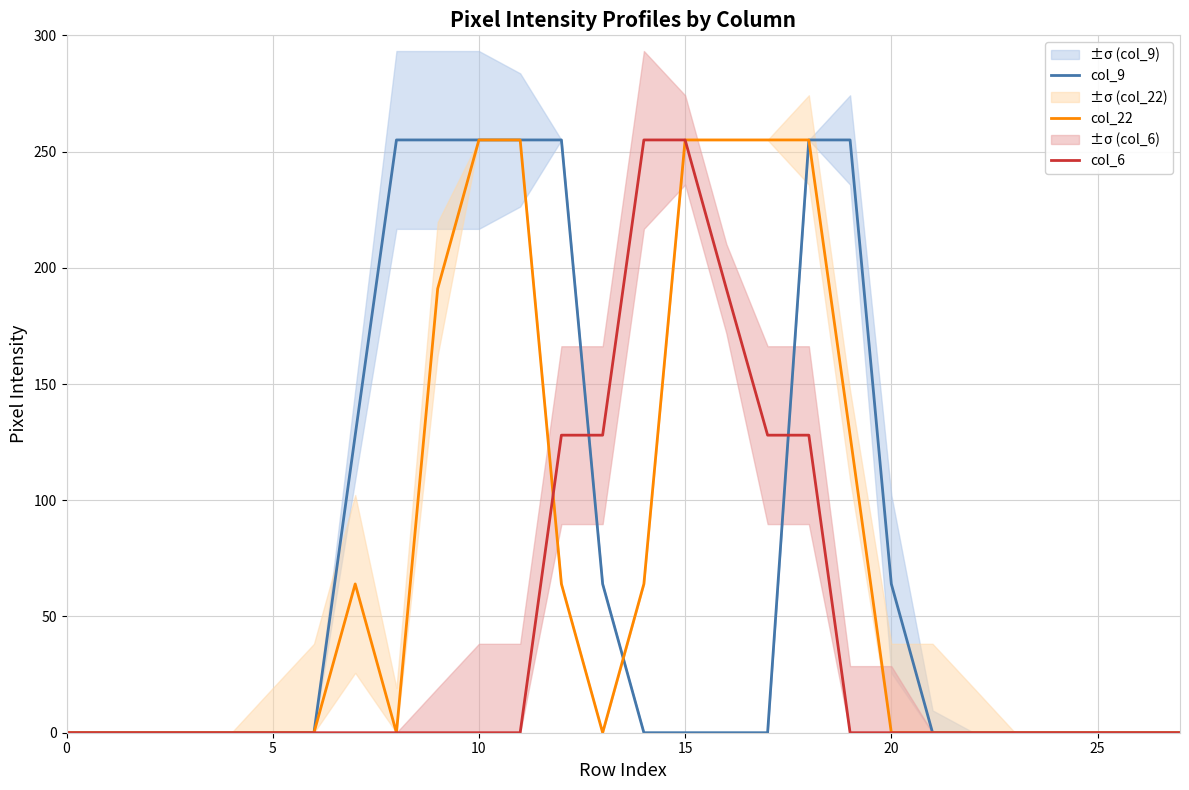

What is the spread (max minus min) of values at 12?

191